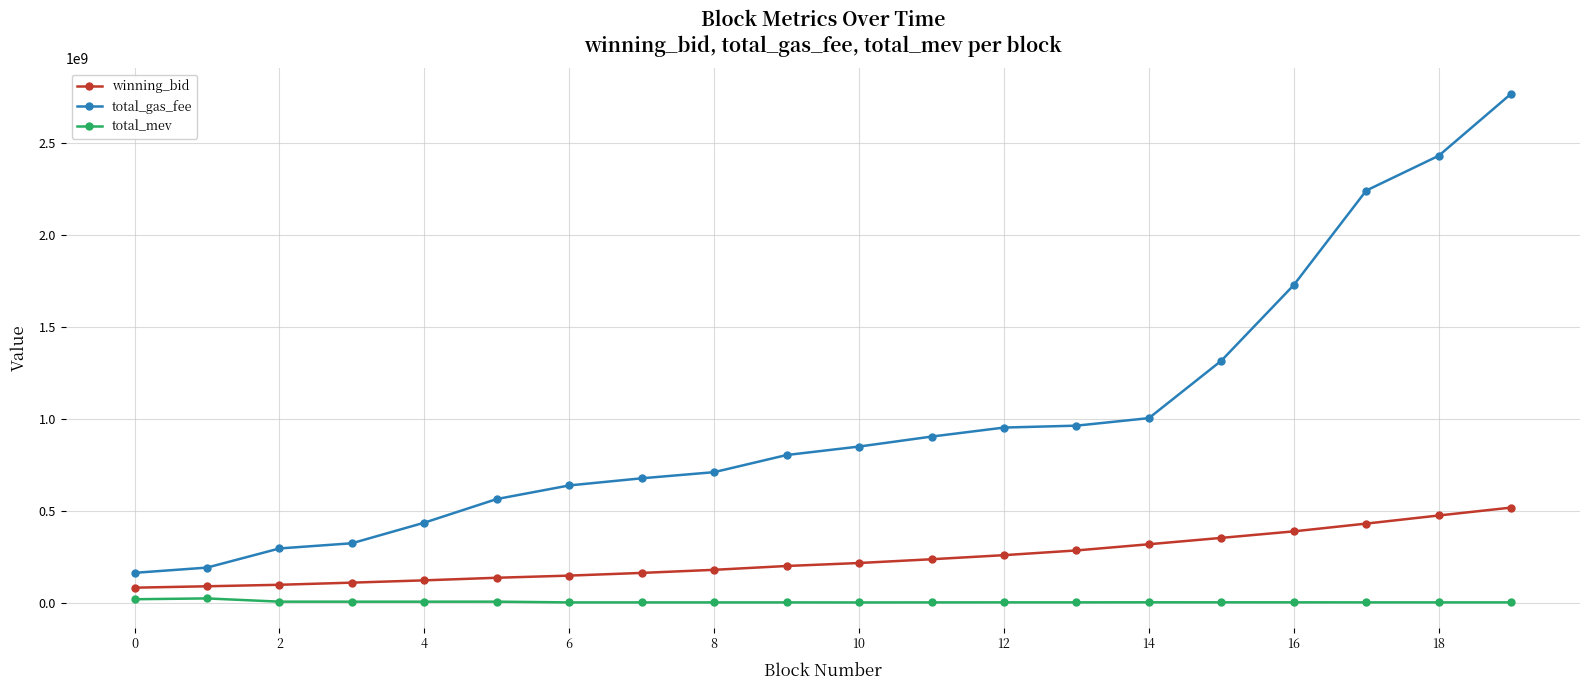

Which series has the largest range (max minus min)?

total_gas_fee